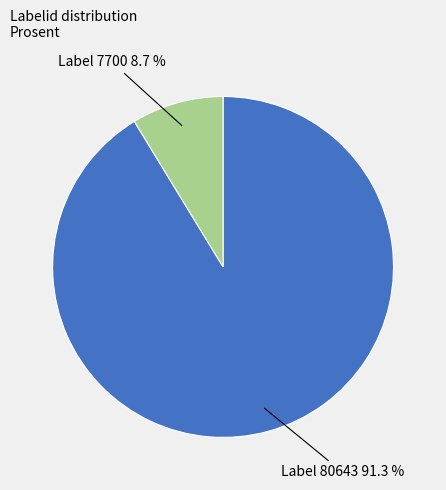

Which category has the biggest portion of the pie?

80643